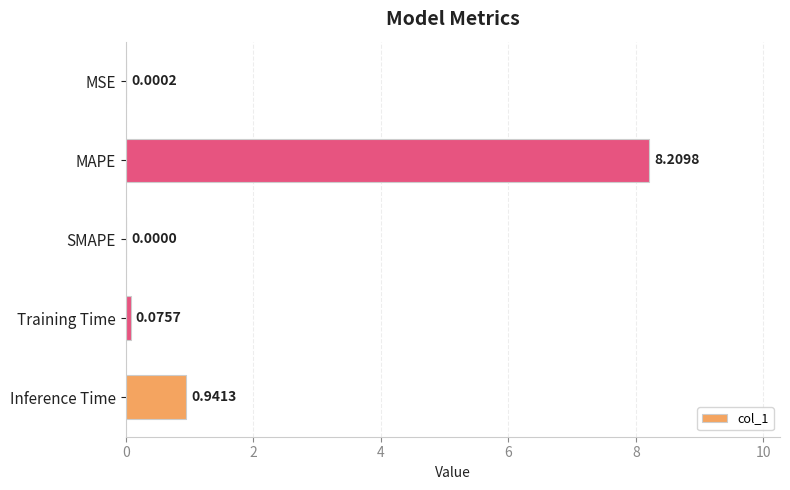

Where is the data nearest to the value 4?

Inference Time